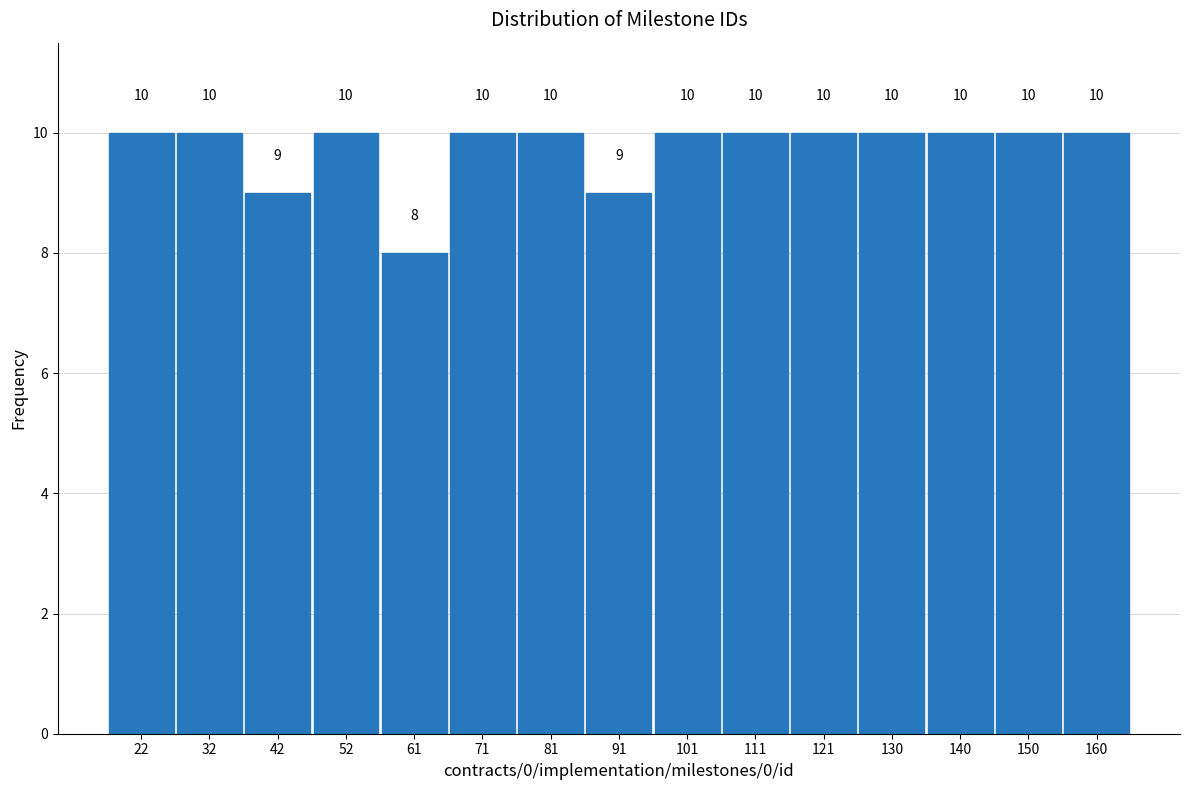

Reading left to right, list every bar in this chart as the range it spans on the x-axis followed by its height. The bar edges are not printed on the chart, so give them approximately, as read against the axis.

17 to 27: 10
27 to 37: 10
37 to 47: 9
47 to 56: 10
56 to 66: 8
66 to 76: 10
76 to 86: 10
86 to 96: 9
96 to 106: 10
106 to 116: 10
116 to 126: 10
126 to 135: 10
135 to 145: 10
145 to 155: 10
155 to 165: 10